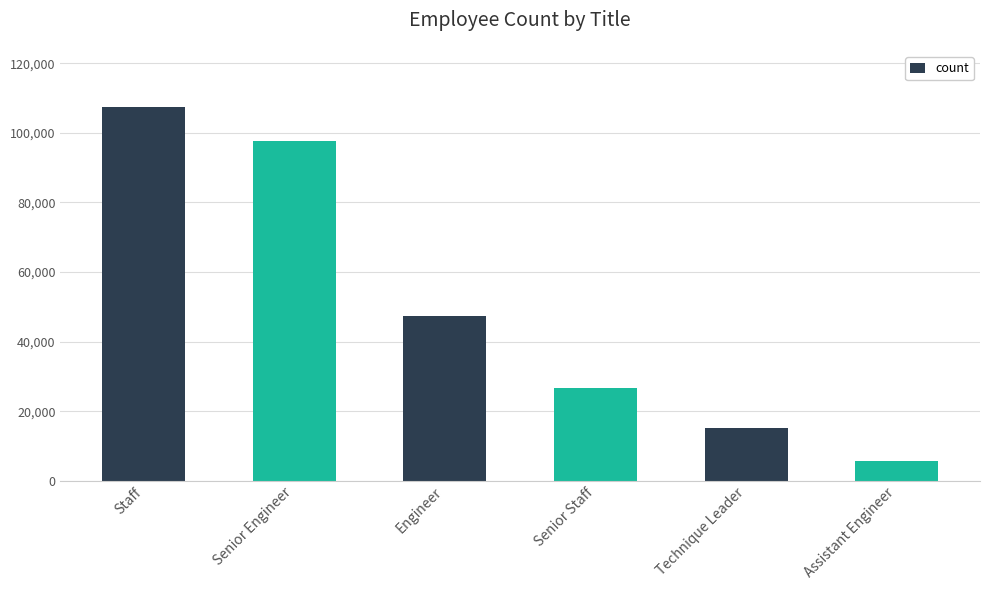

What is the sum of all values?

300024